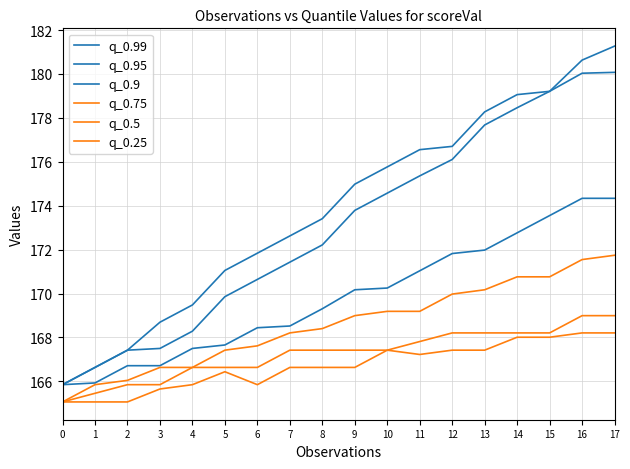

True or false: q_0.99 has more than 2 points higher than both neighbors.

False